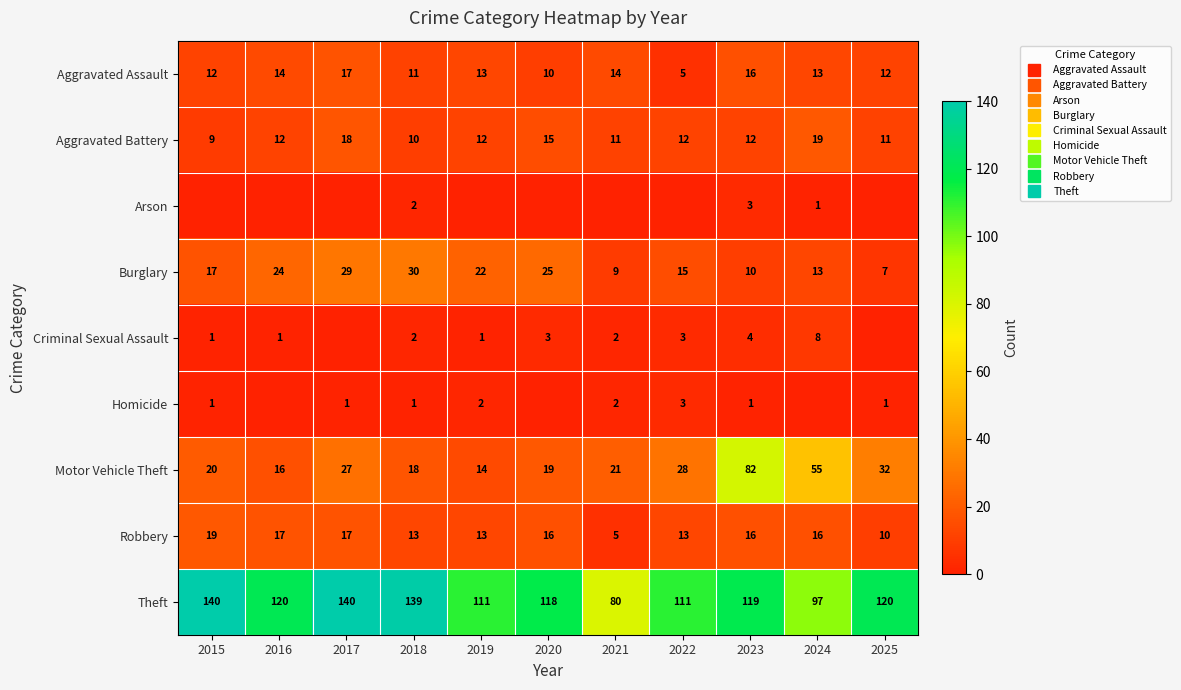

The value of Aggravated Assault at 2025 is 19. True or false?

False